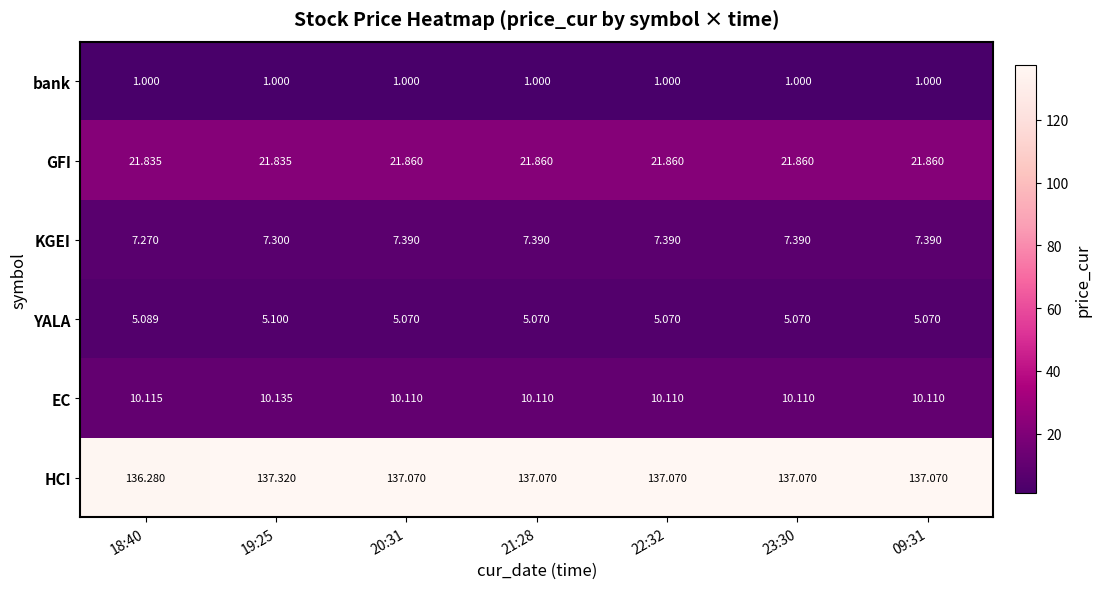

What is the greatest value displayed?

137.3